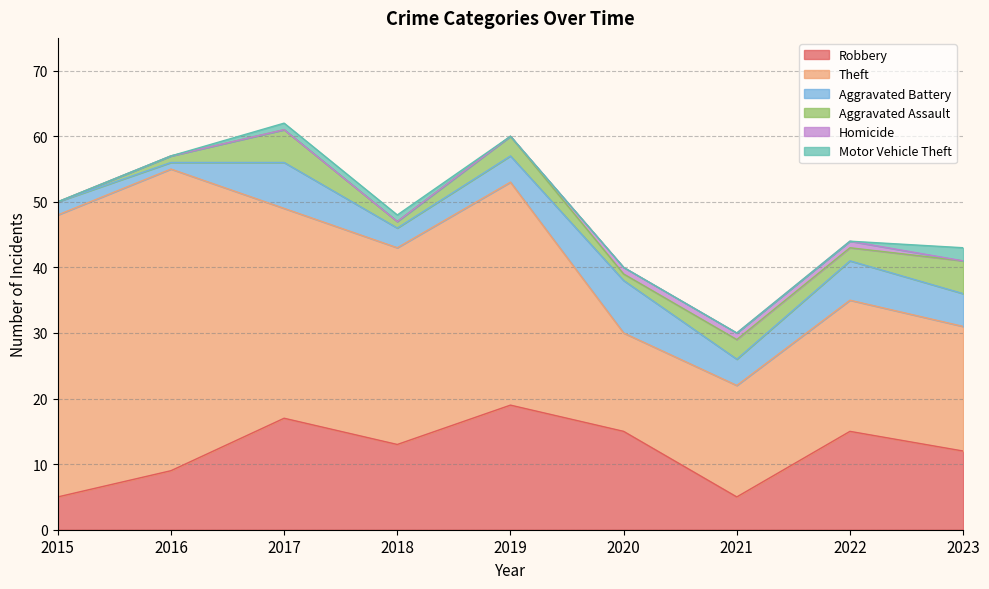

True or false: Aggravated Battery and Theft intersect in this chart.

False